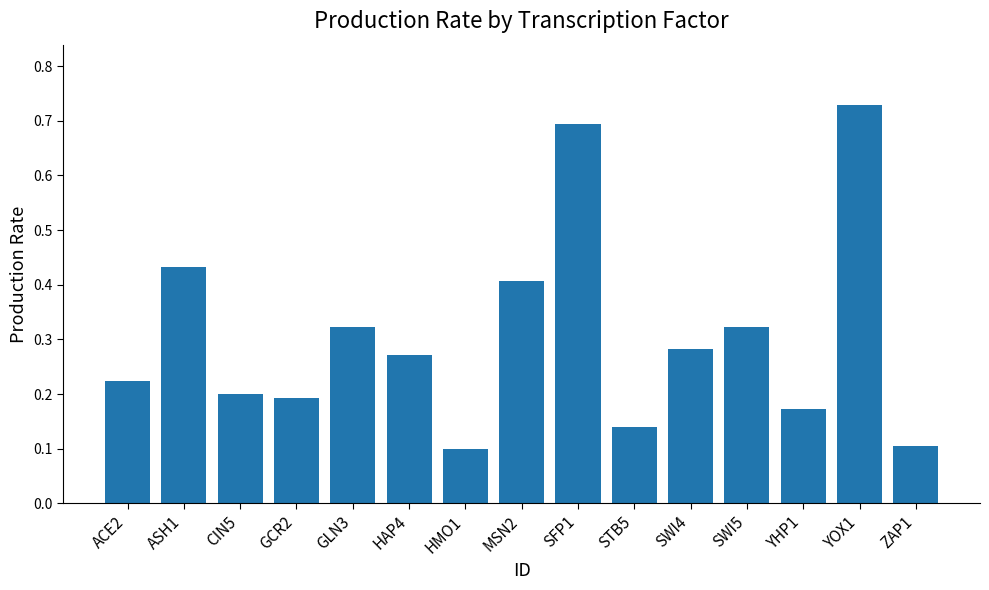

What is the difference between the maximum and minimum values?

0.6